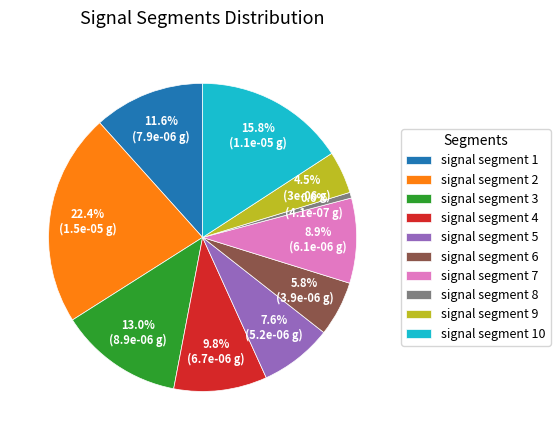

To the nearest percent, what percentage of the pie is signal segment 10?

16%